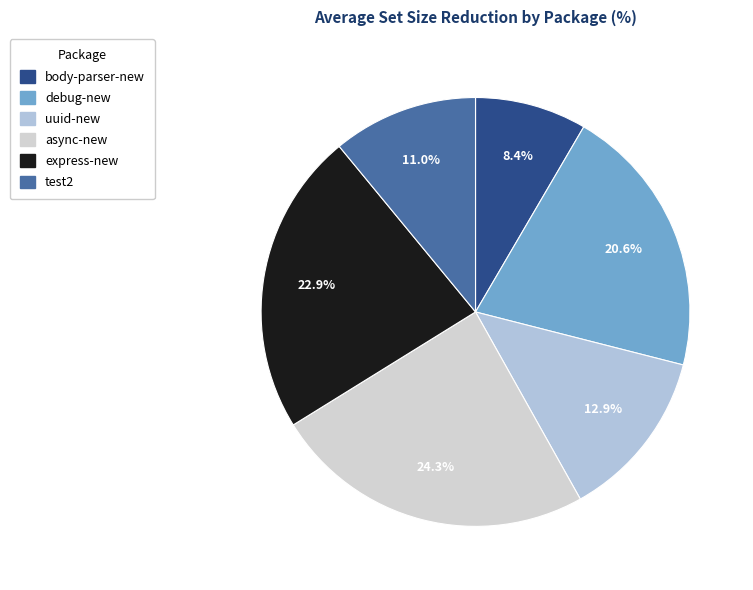

How much of the chart is everything except uuid-new?

87.1%